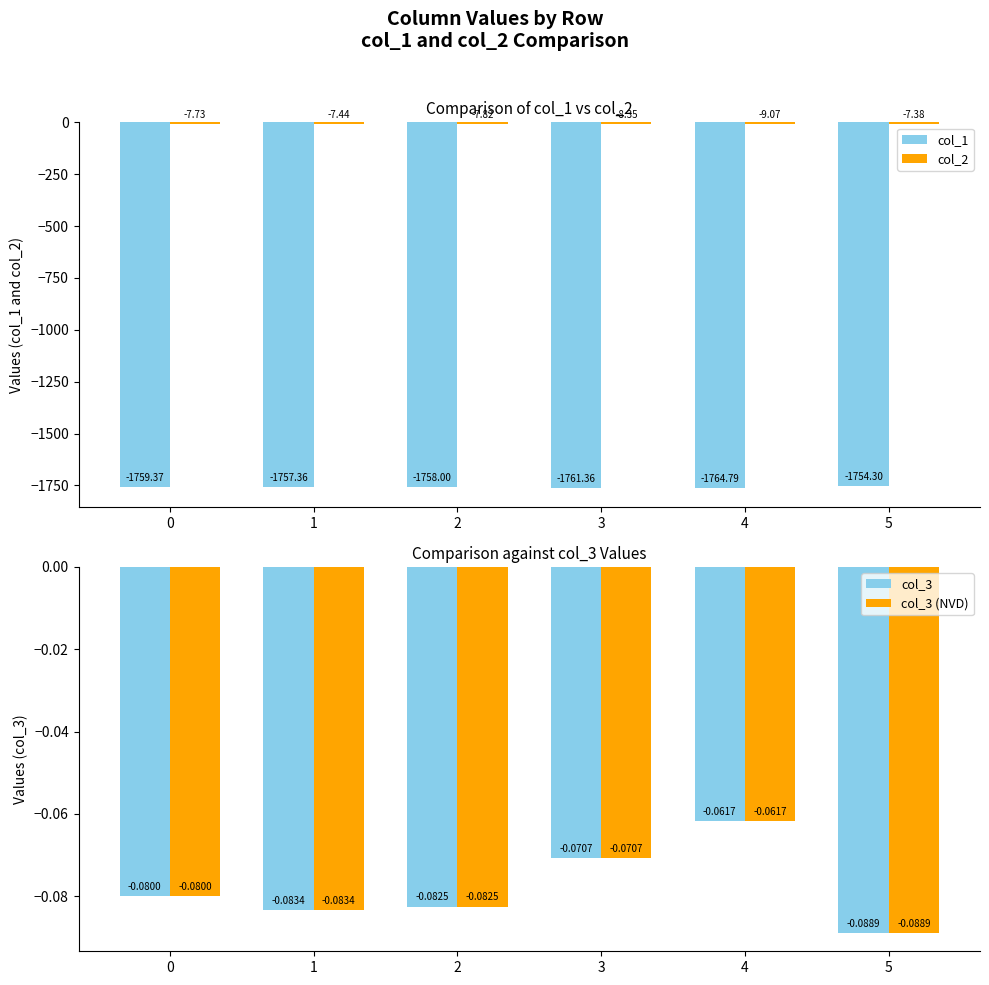

Which category has the lowest value in the col_3 (NVD) series?

5